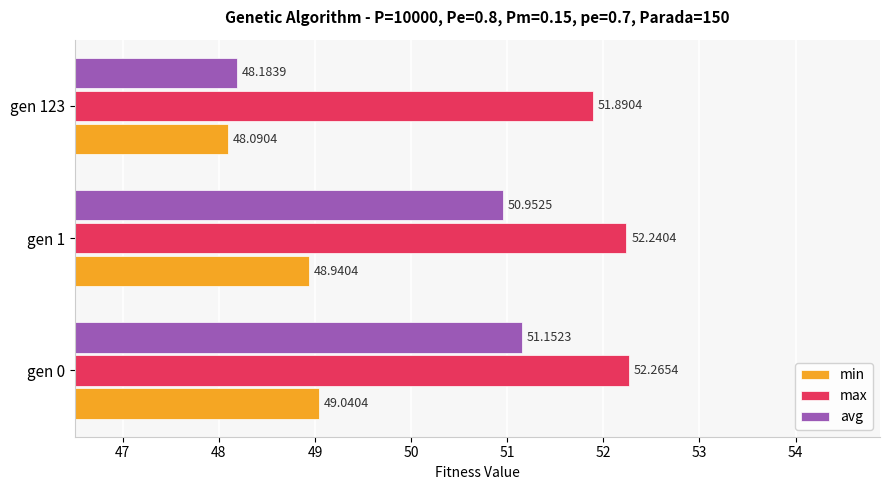

What is the sum of all max values?

156.4